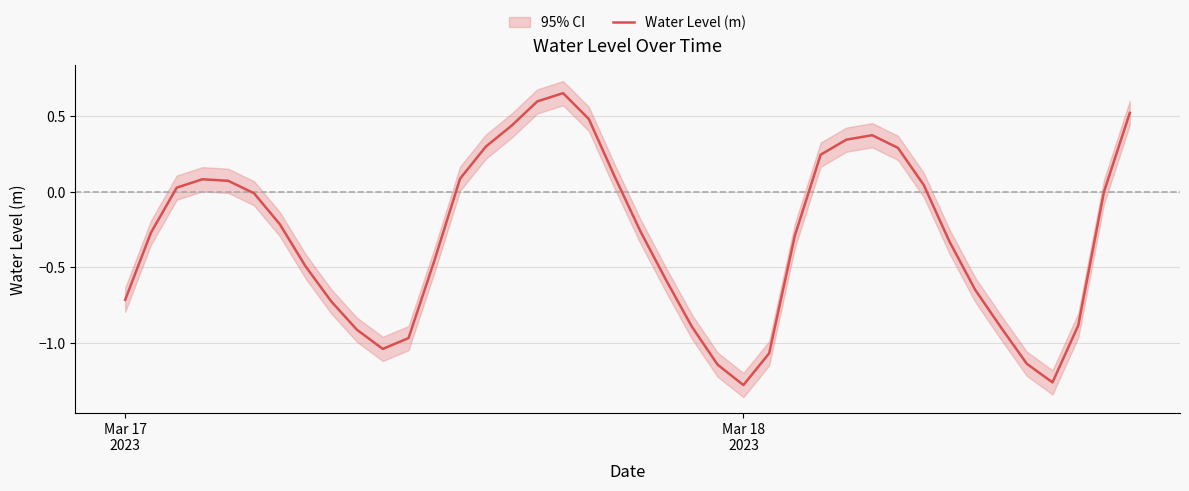

What is the sum of all values?

-11.8